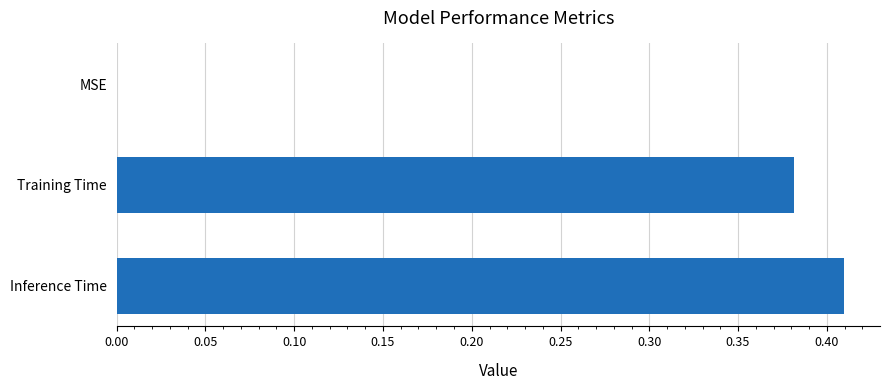

Count the number of values greater than 0.

2